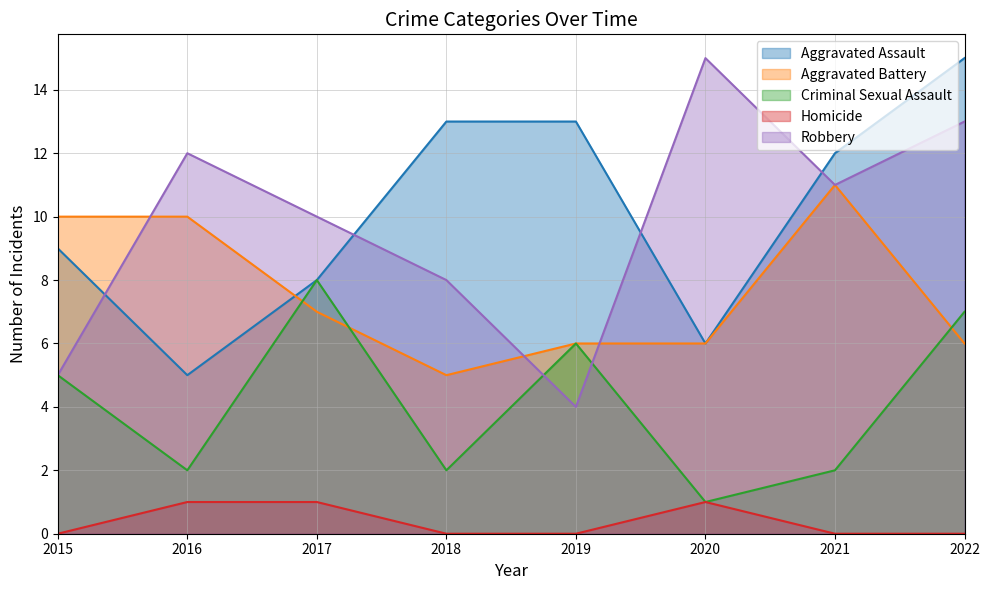

True or false: Criminal Sexual Assault and Homicide intersect in this chart.

False